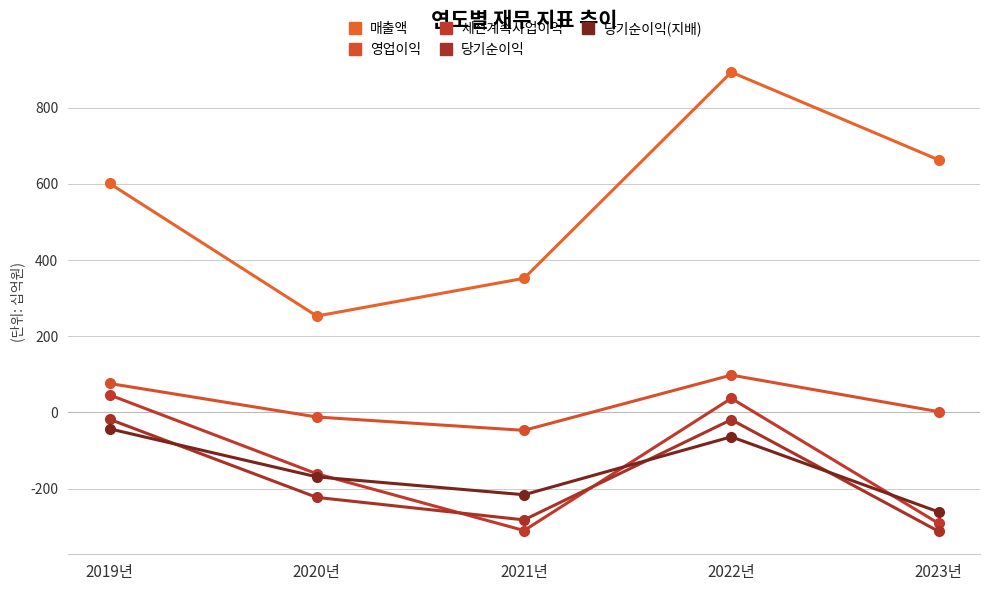

Rank the series at 2021년 from lowest to highest value.

세전계속사업이익, 당기순이익, 당기순이익(지배), 영업이익, 매출액